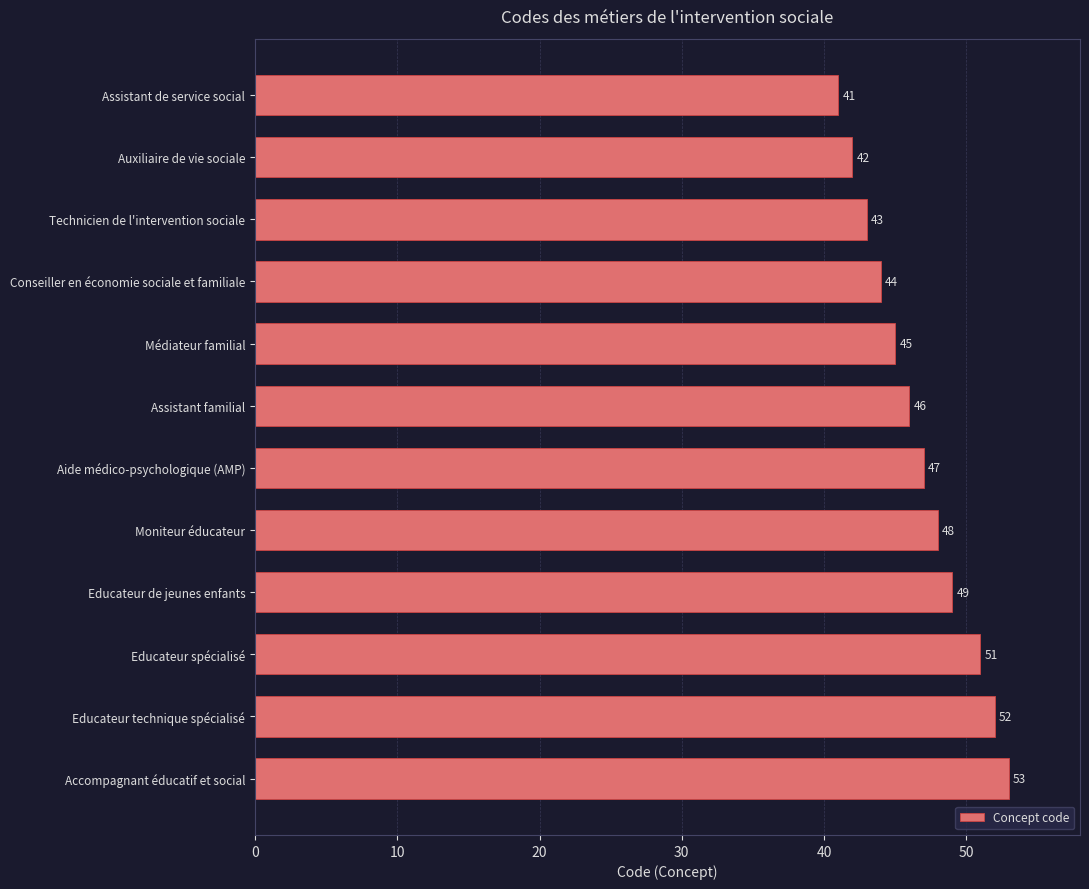

True or false: the data shows 52 at Educateur technique spécialisé.

True